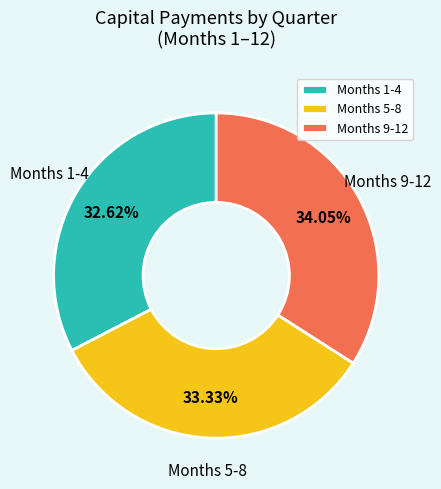

Rank the categories by value from lowest to highest.

Months 1-4, Months 5-8, Months 9-12